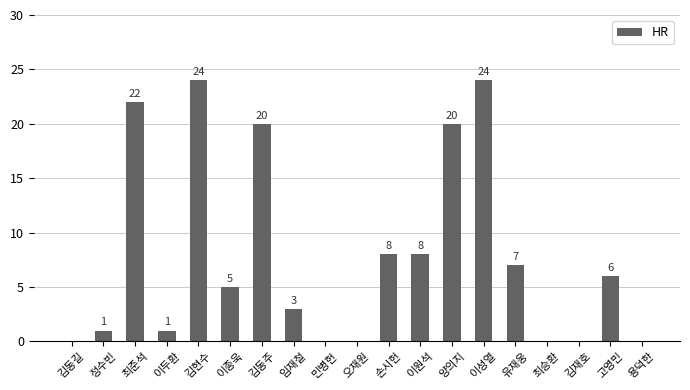

At which label does the data first exceed 5?

최준석